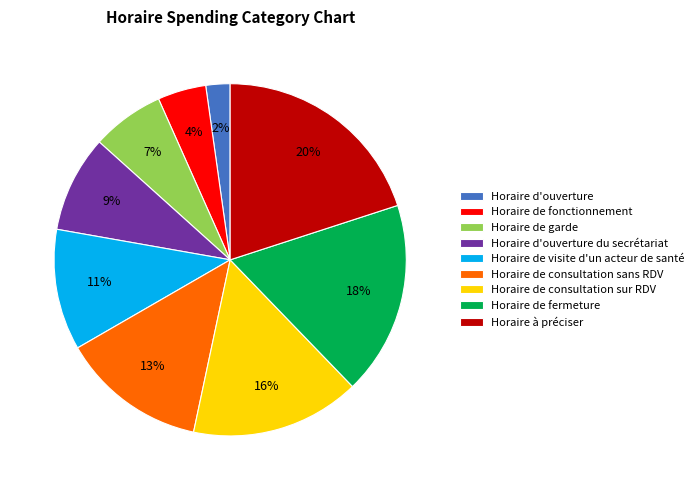

The Horaire de consultation sans RDV slice represents 1% of the pie. True or false?

False